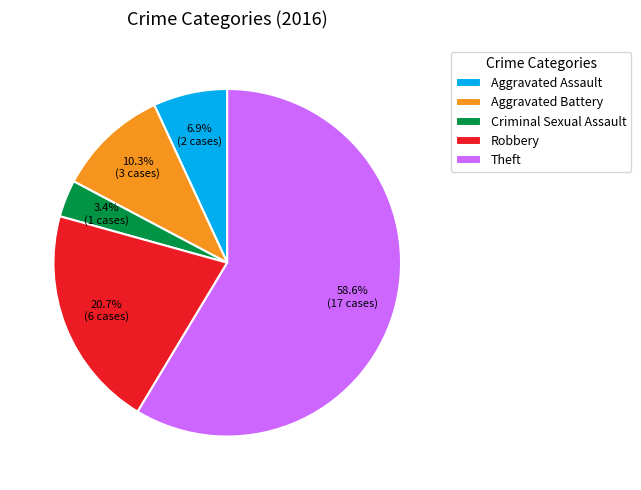

What percentage is NOT represented by Aggravated Assault?

93.1%